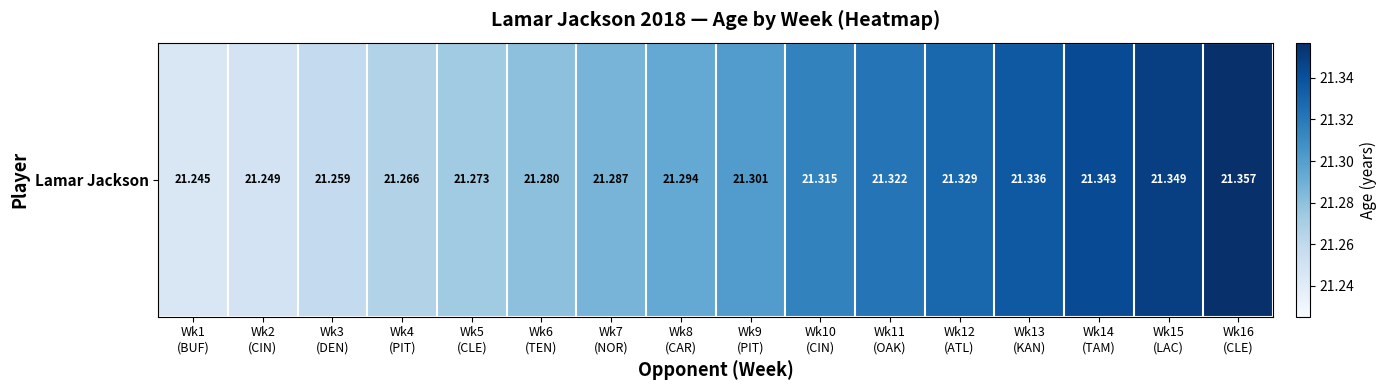

True or false: the data shows 30.0 at Wk3
(DEN).

False